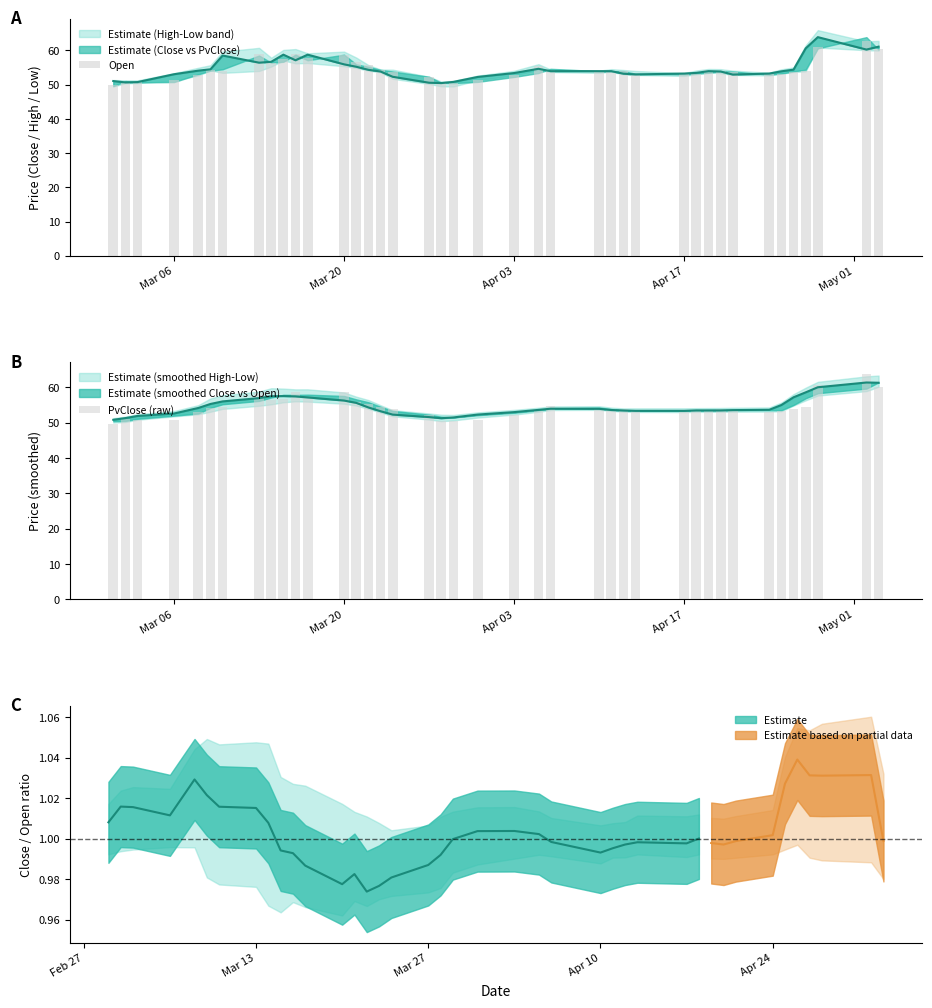

What is the value of the PvClose (raw) bar at the 39th from the left?

63.9